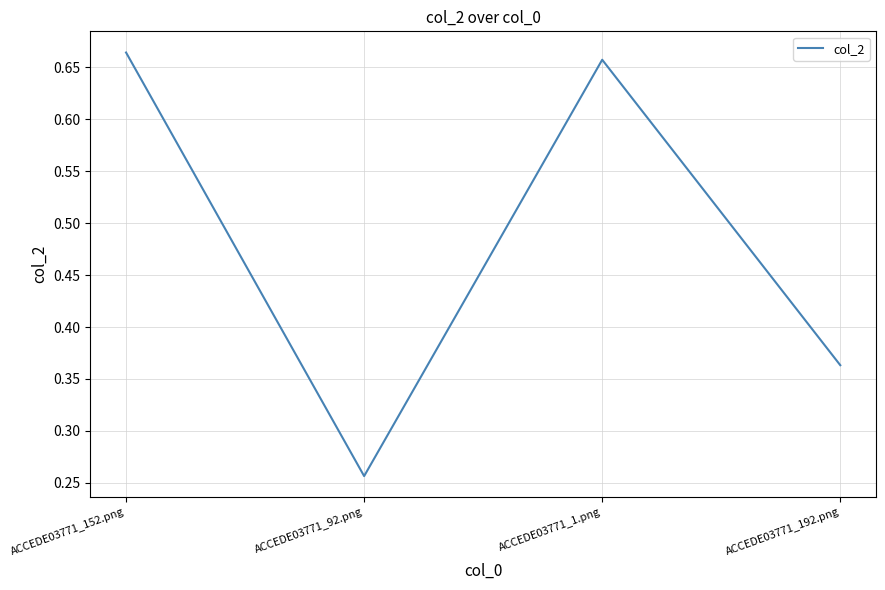

How many interior local peaks (higher than both neighbors) does the data have?

1